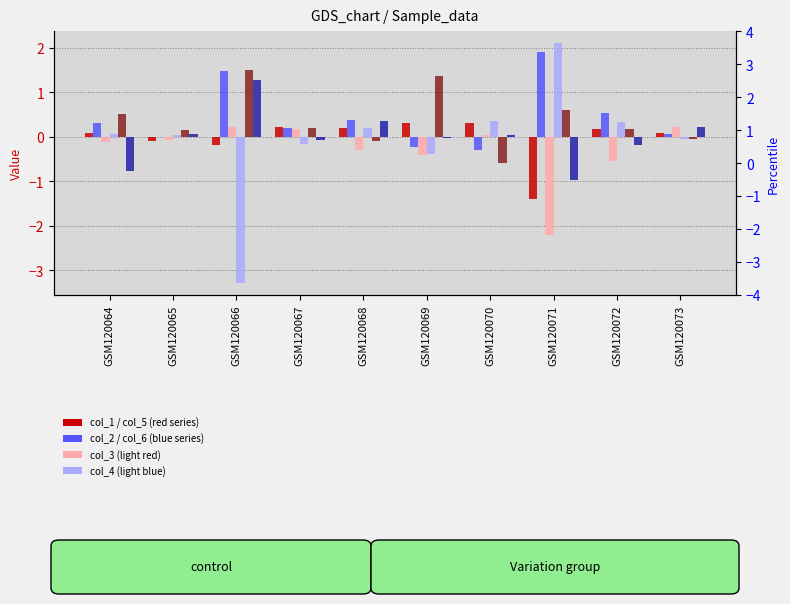

Is it true that col_6 equals 0.0 at GSM120065?

False